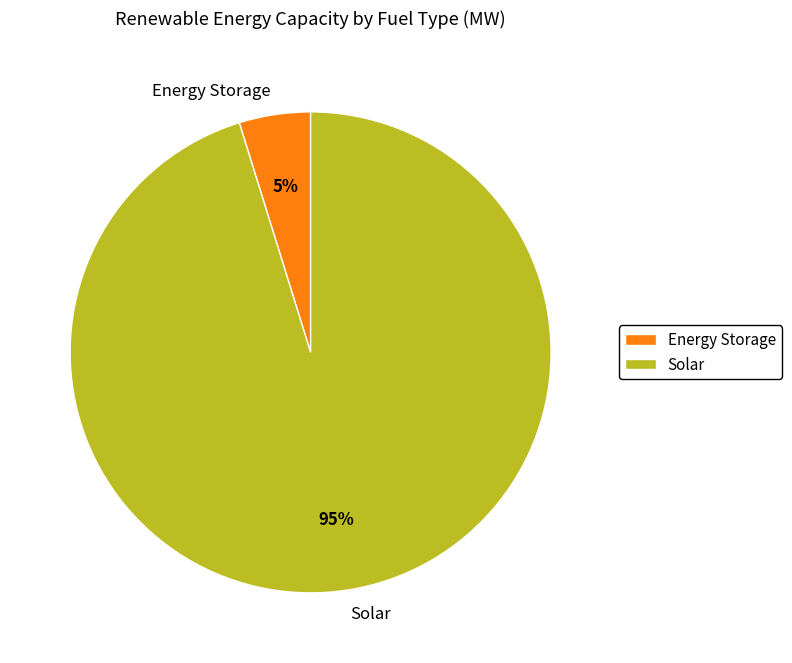

Which slice is the largest?

Solar